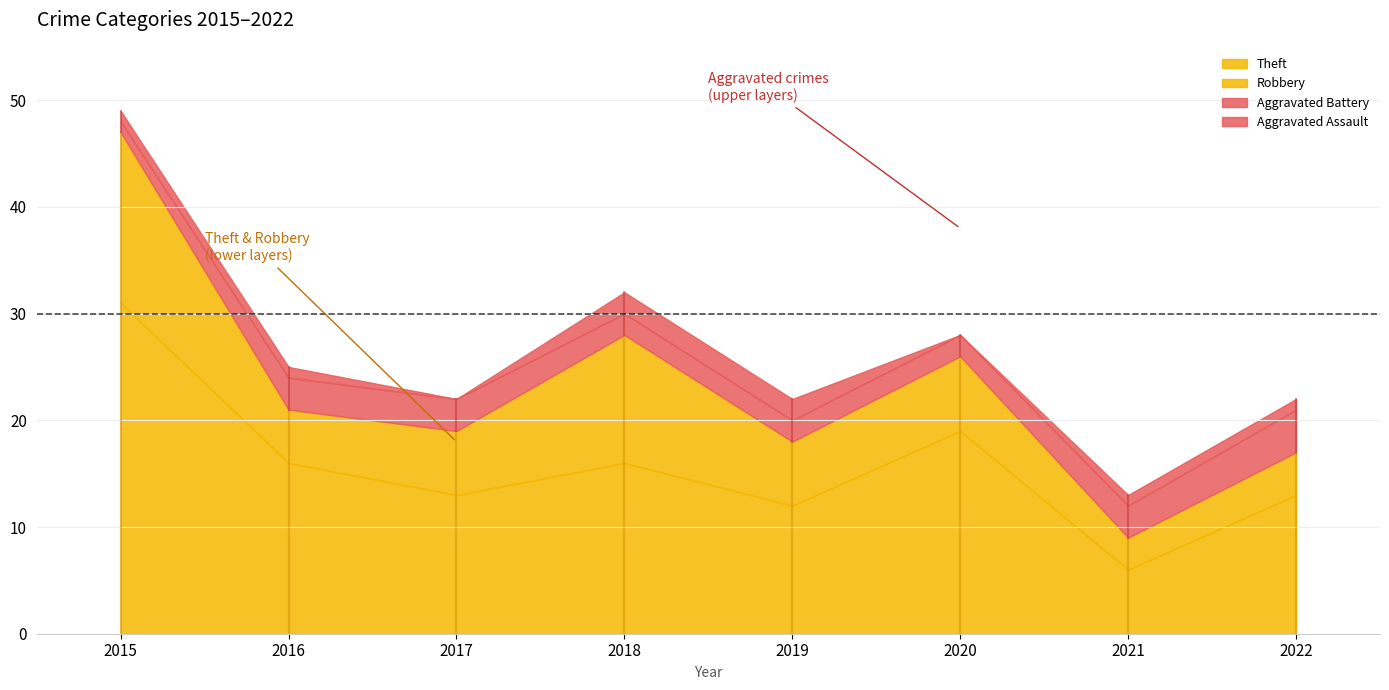

True or false: Robbery has more than 1 interior local peaks.

True